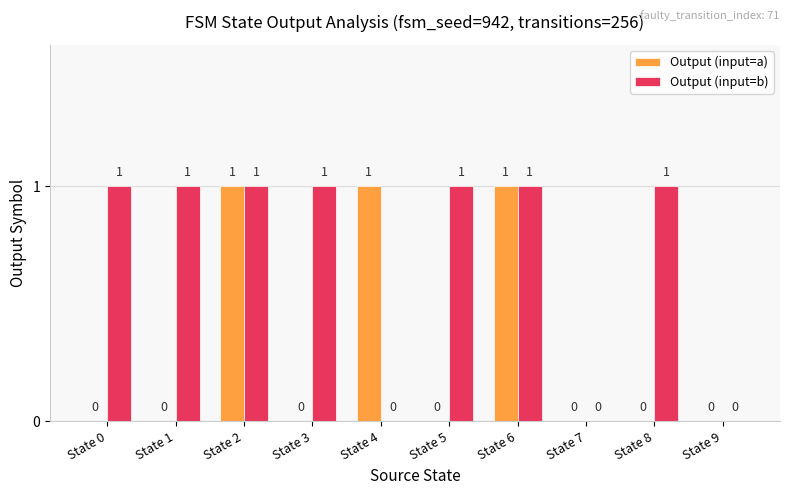

Between State 5 and State 9, which series saw the biggest shift?

Output (input=b)